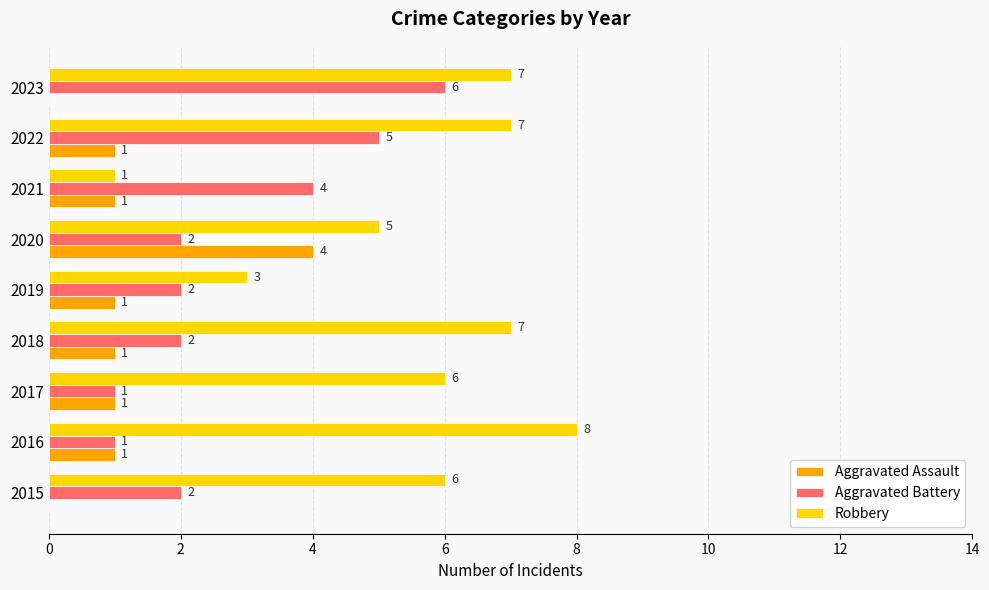

What are all the series names shown in the legend?

Aggravated Assault, Aggravated Battery, Robbery